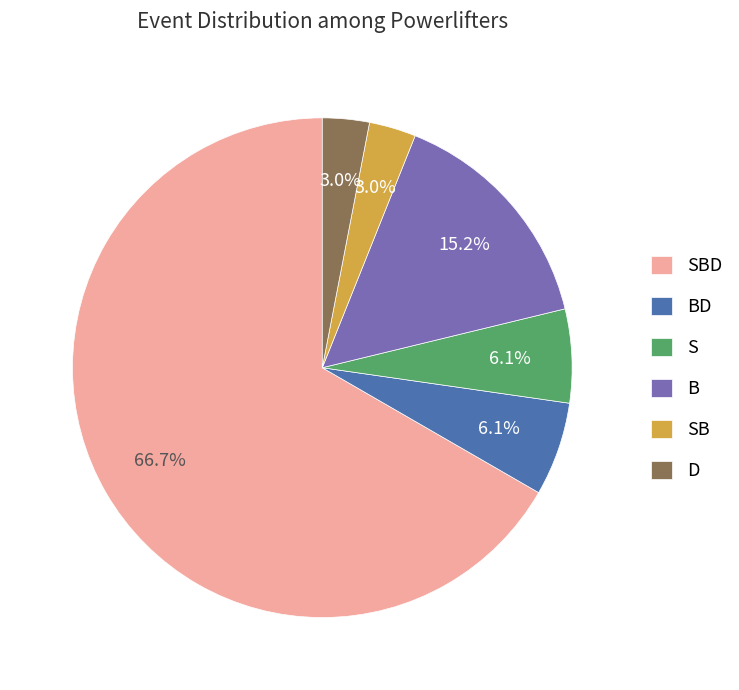

The SBD slice represents 75% of the pie. True or false?

False